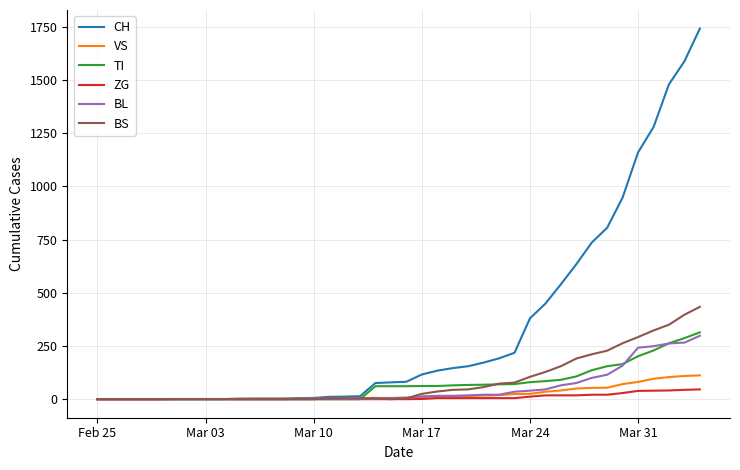

Which series has the largest range (max minus min)?

CH